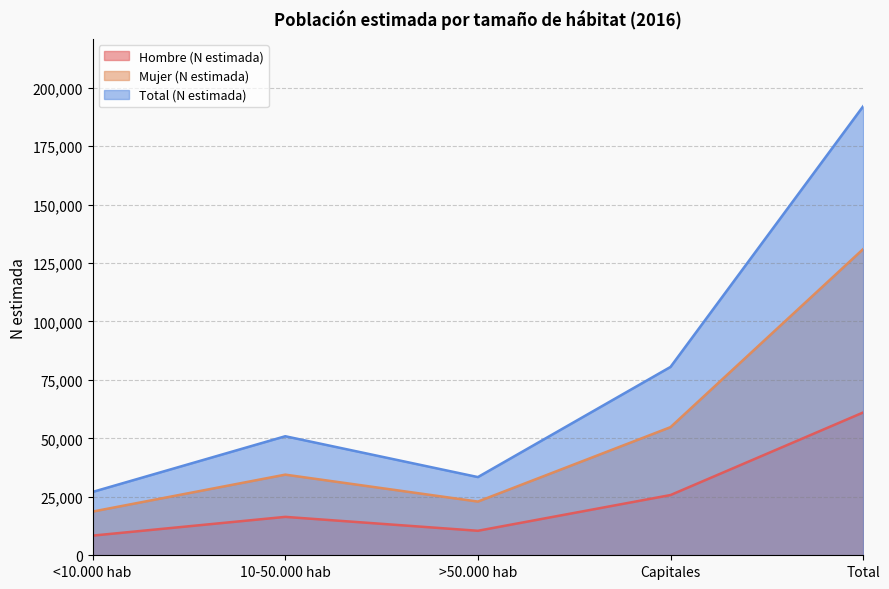

The Hombre (N estimada) series shows 16424 at 10-50.000 hab. True or false?

True